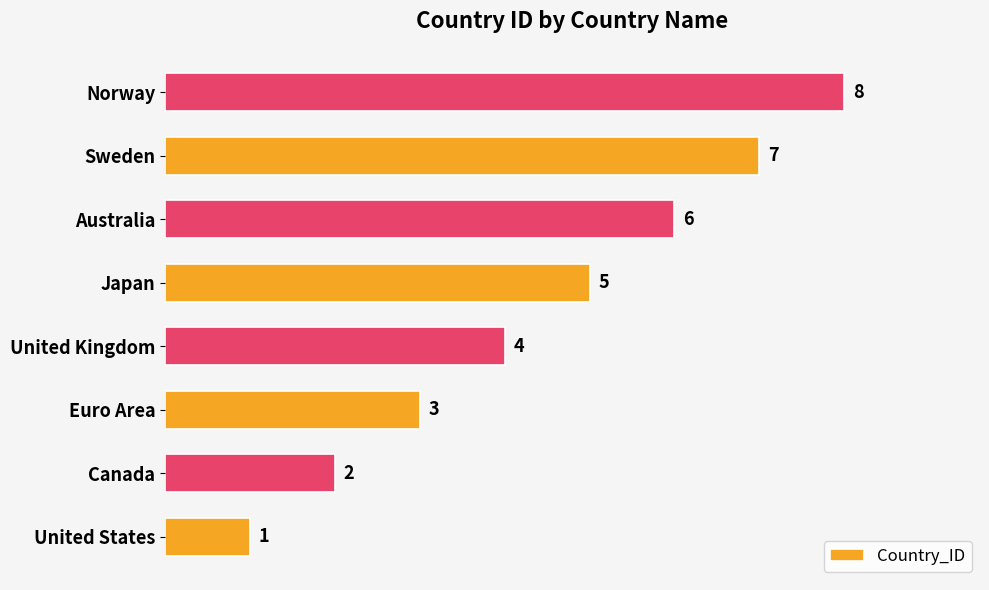

Rank the categories by value from lowest to highest.

United States, Canada, Euro Area, United Kingdom, Japan, Australia, Sweden, Norway